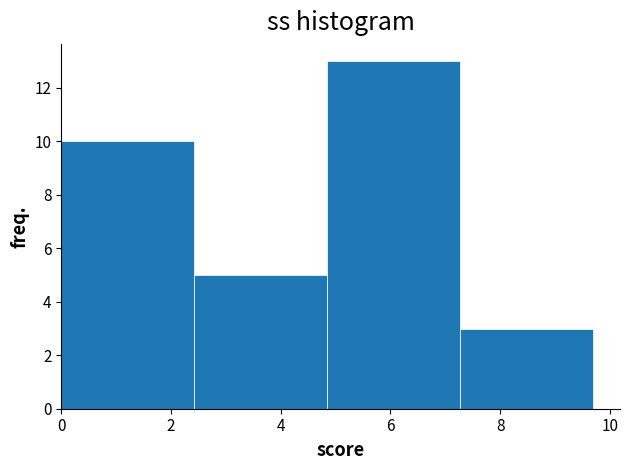

Reading left to right, transcribe this chart: for each bar, give the range it covers on the x-axis and its height. Neither the bar edges nor the heights are printed on the chart, so give them approximately, as read against the axes.

0.0 to 2.4: 10
2.4 to 4.8: 5
4.8 to 7.2: 13
7.2 to 9.8: 3